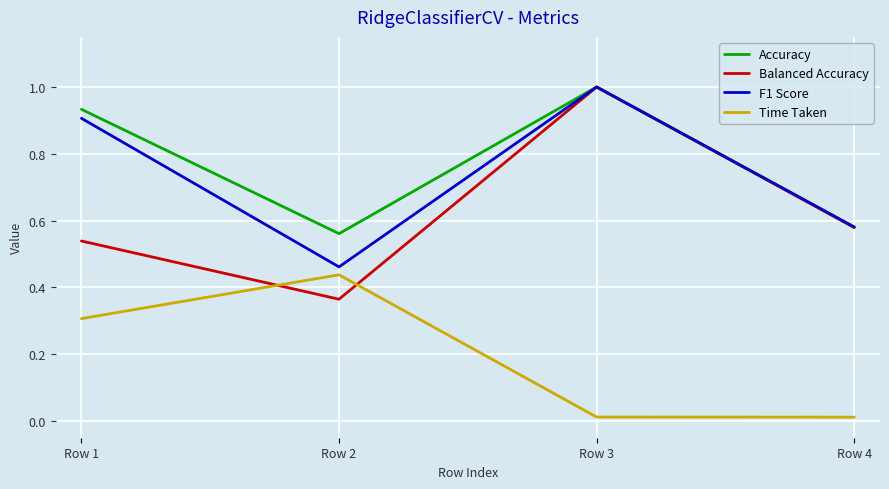

How many interior local valleys does the Balanced Accuracy series have?

1